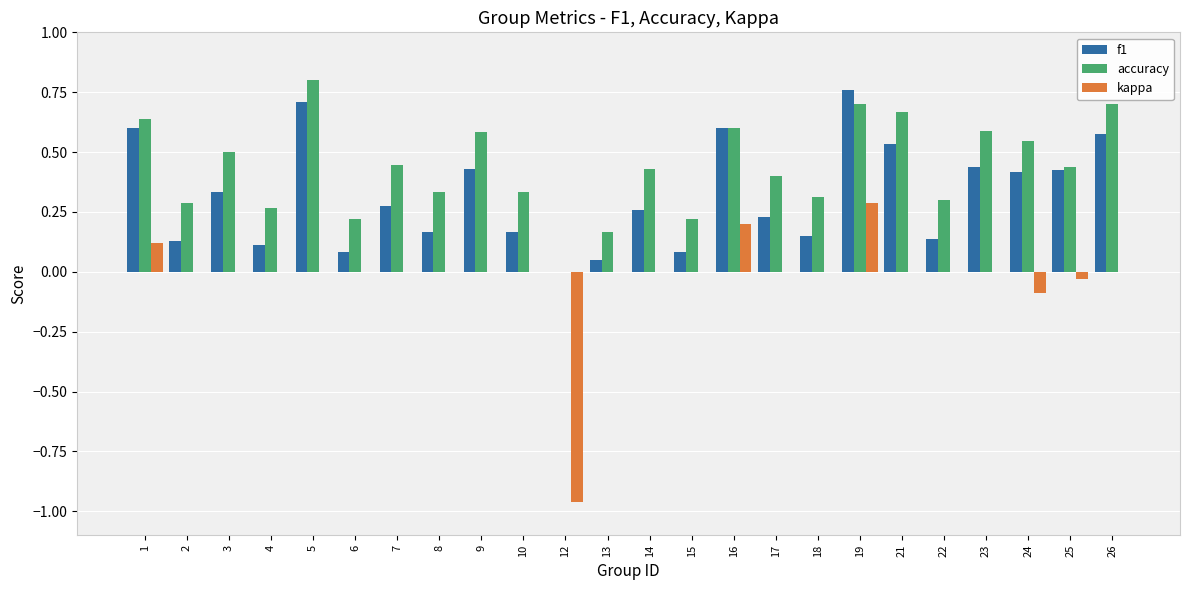

What is the sum of the accuracy values at 21 and 23?

1.3